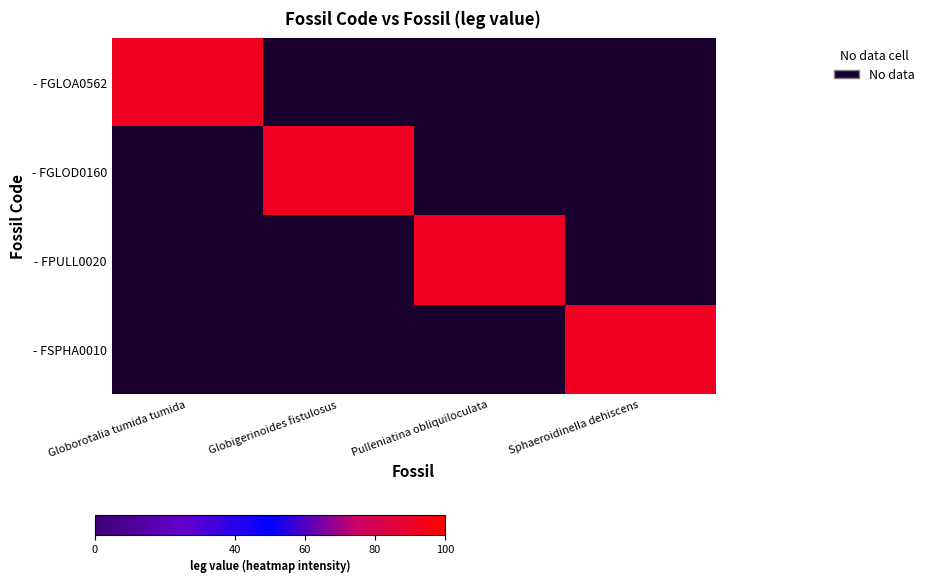

The FSPHA0010 series shows 35 at FSPHA0010. True or false?

False